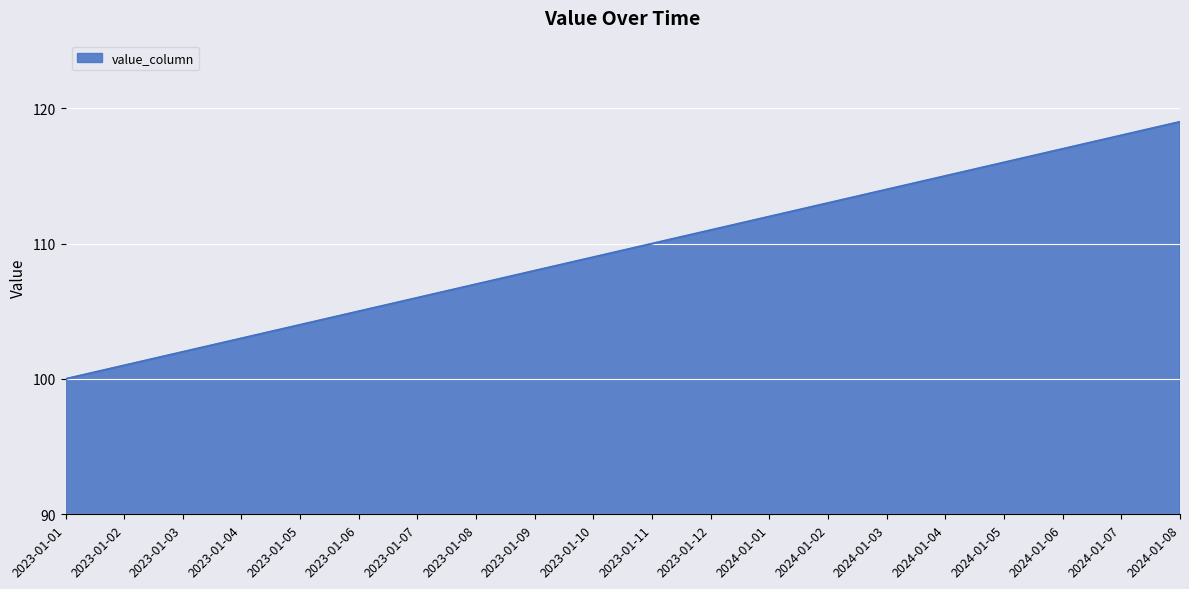

What is the maximum value shown in the chart?

119